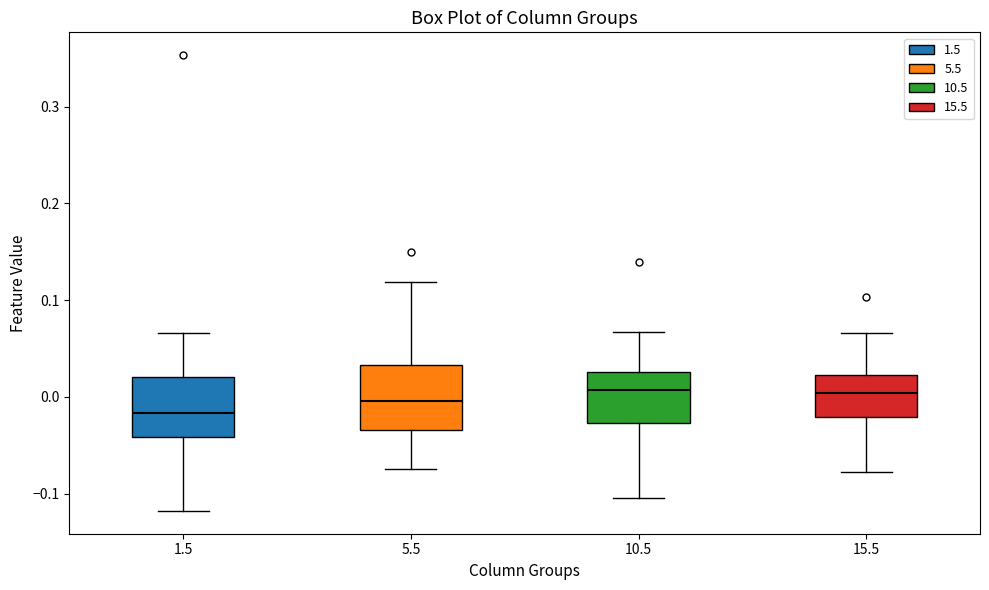

Reading left to right, read every box against the y-axis: the position of its median line, the range the box covers, and the ends of its whiskers. The values are not printed on the chart, so give them approximately, as read against the axis.

1.5: median -0.02, box -0.04 to 0.02, whiskers -0.12 to 0.07
5.5: median 0.00, box -0.03 to 0.03, whiskers -0.07 to 0.12
10.5: median 0.01, box -0.03 to 0.03, whiskers -0.11 to 0.07
15.5: median 0.00, box -0.02 to 0.02, whiskers -0.08 to 0.07